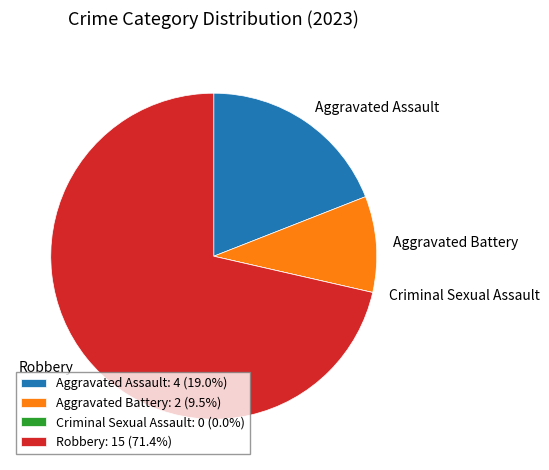

Combined, do Aggravated Assault: 4 (19.0%) and Aggravated Battery: 2 (9.5%) account for over 50%?

No